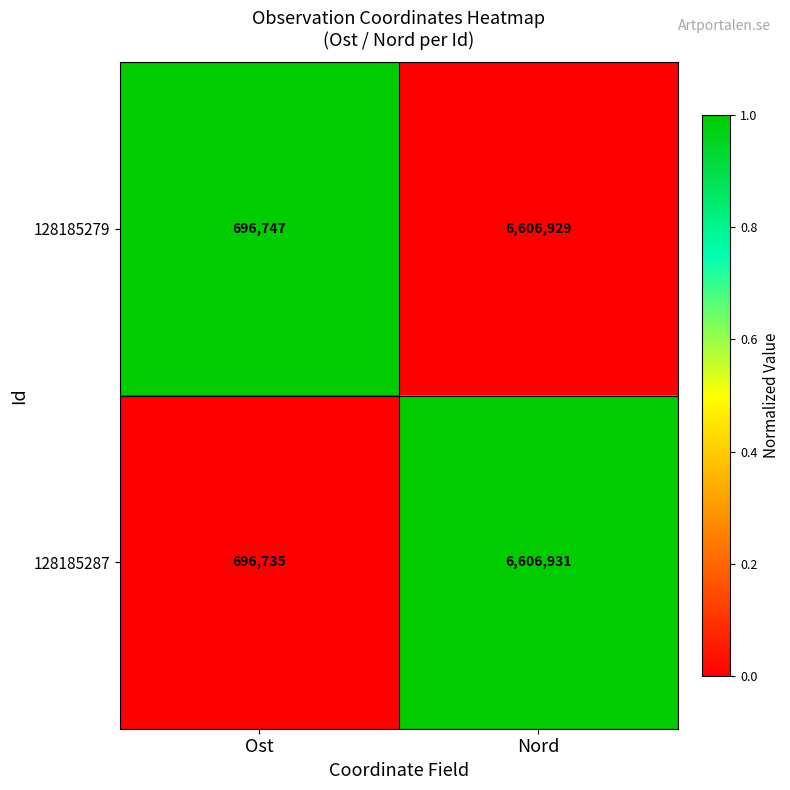

Between Ost and Nord, which series saw the biggest shift?

128185287